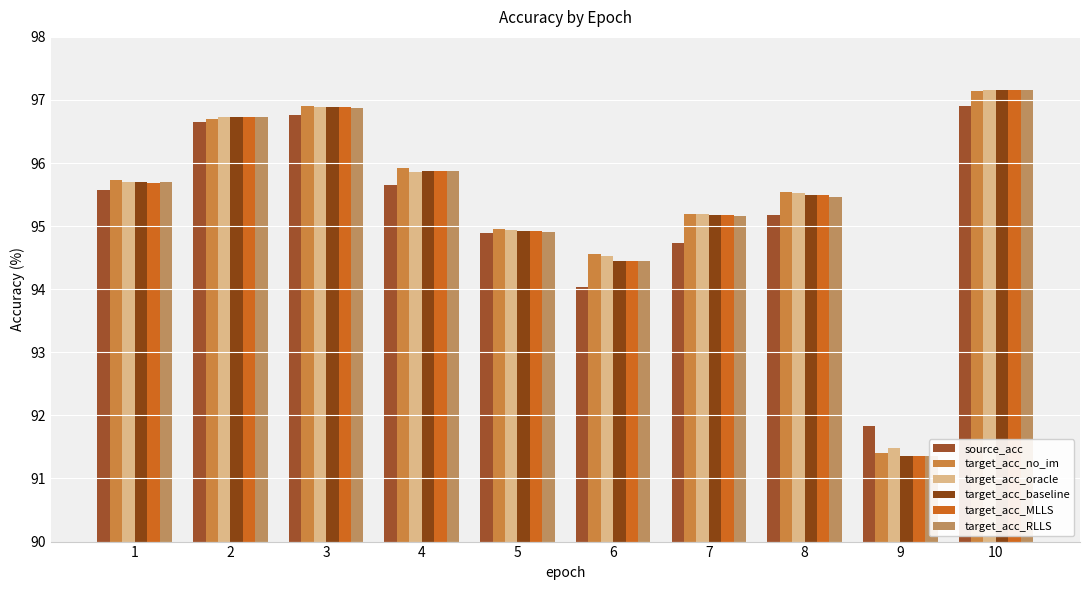

Are the bars grouped side by side (vs. stacked)?

Yes